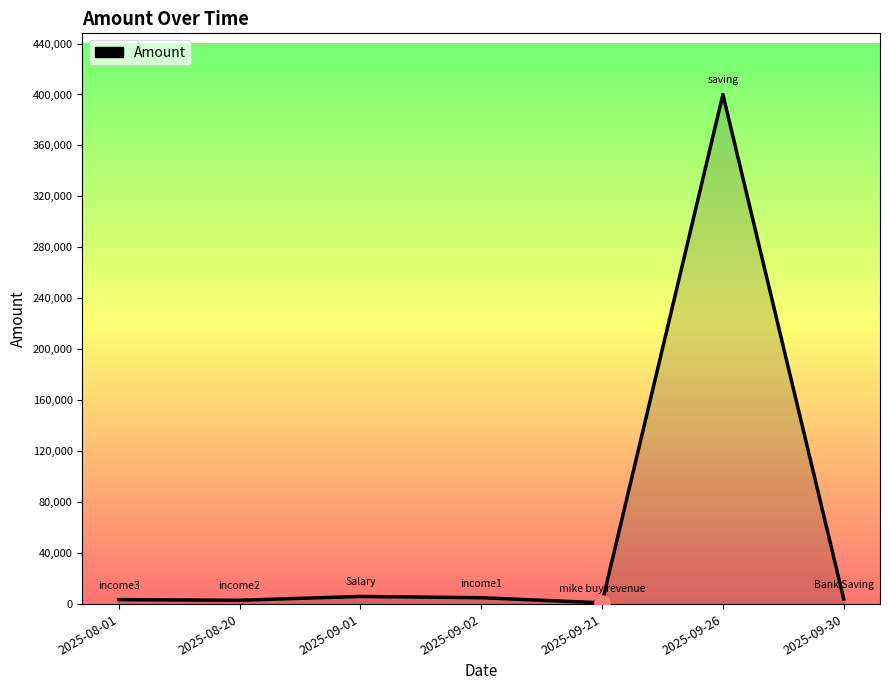

What is the ratio of the value at 2025-09-21 to the value at 2025-09-01?

0.2